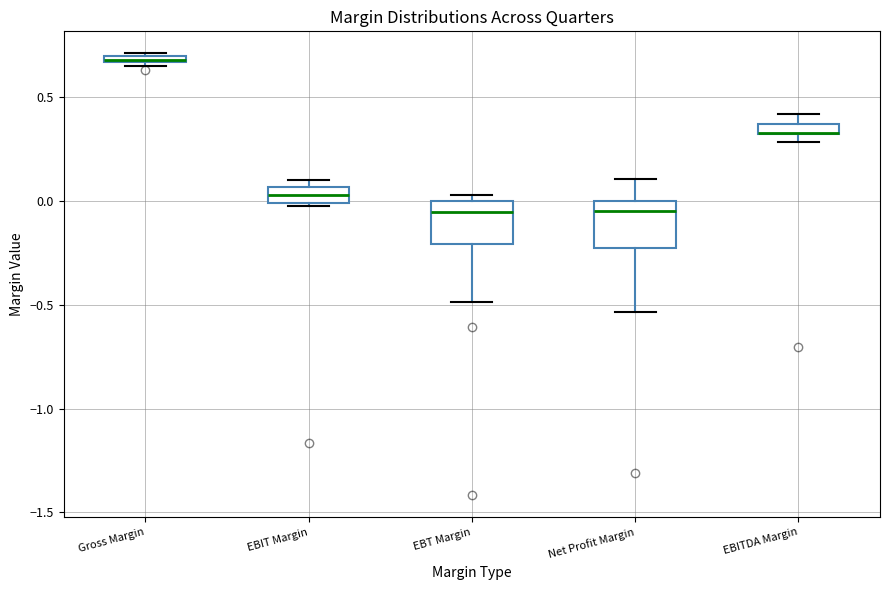

Where is the lower edge of the box for Gross Margin on the y-axis? The values are not printed on the chart, so give them approximately, as read against the axis.

0.65